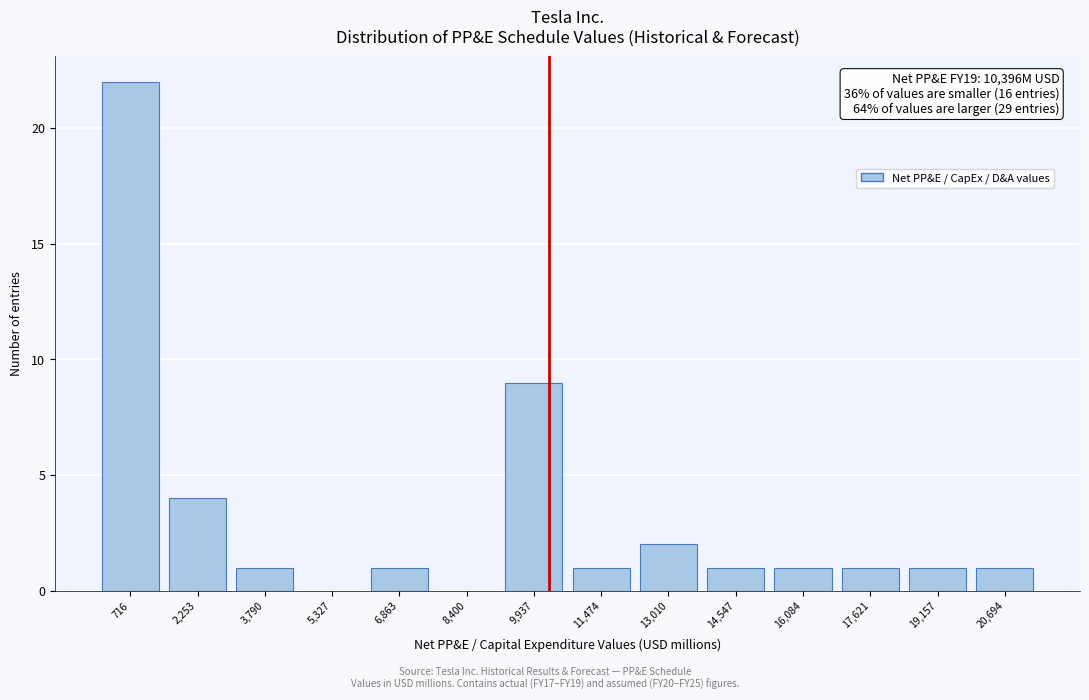

Reading right to left, what are all the values shown in this chart?

20,694=1	19,157=1	17,621=1	16,084=1	14,547=1	13,010=2	11,474=1	9,937=9	8,400=0	6,863=1	5,327=0	3,790=1	2,253=4	716=22